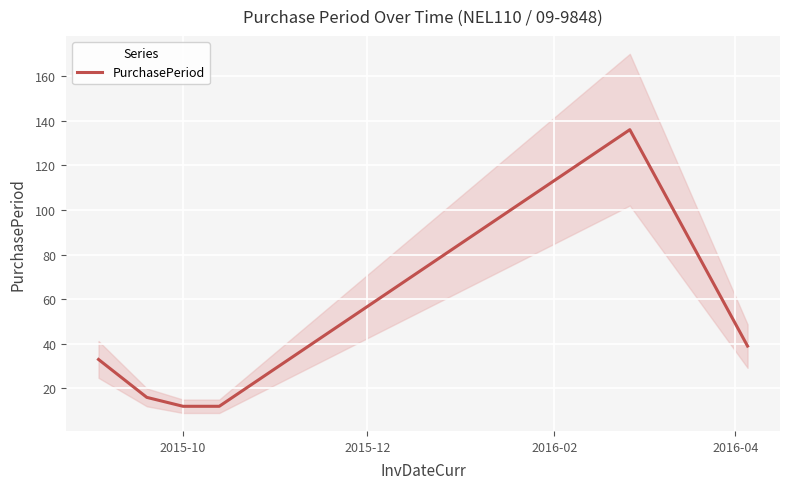

What is the maximum value for PurchasePeriod?

136